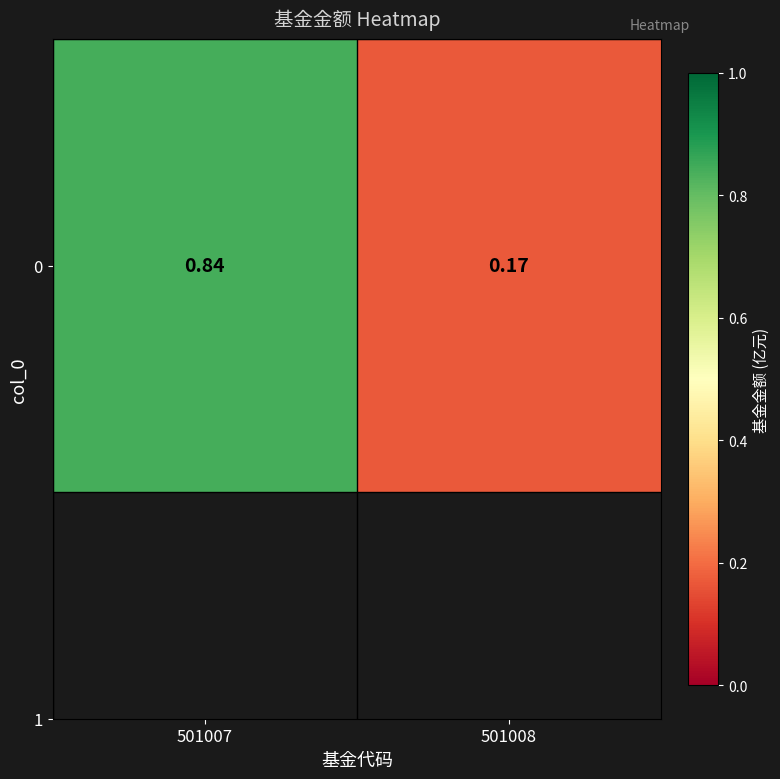

What is the change in value from 501007 to 501008?

-0.7